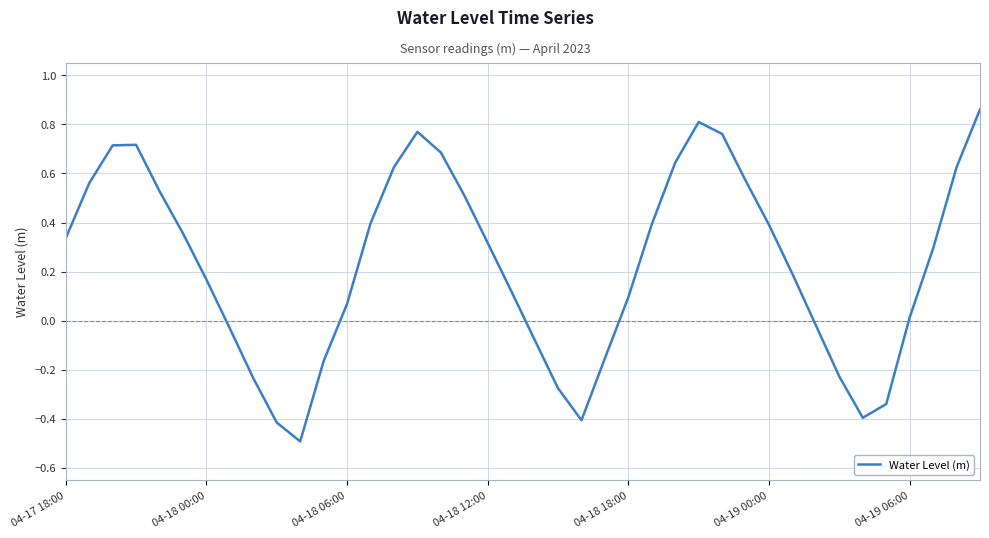

What is the minimum value shown in the chart?

-0.5